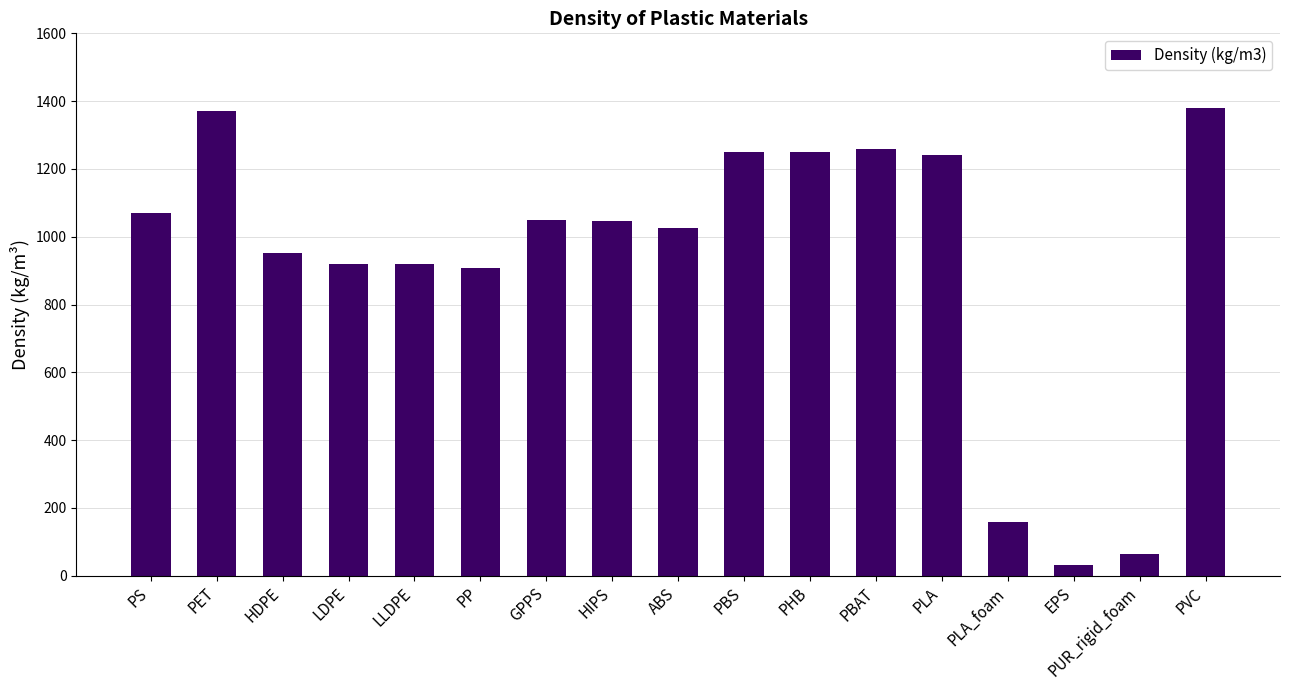

The chart shows a value of 160.0 at PLA_foam. True or false?

True